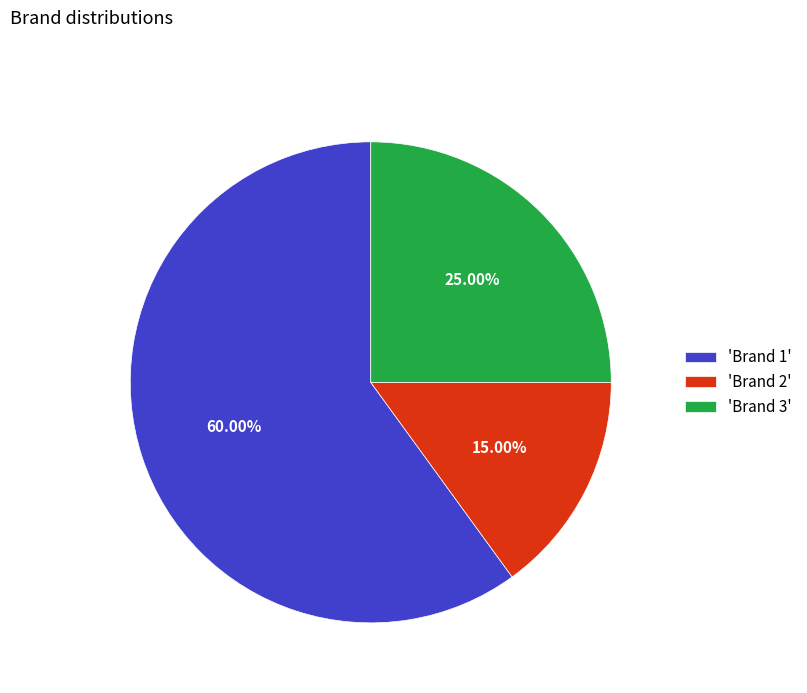

To the nearest percent, what is the average slice percentage?

33%